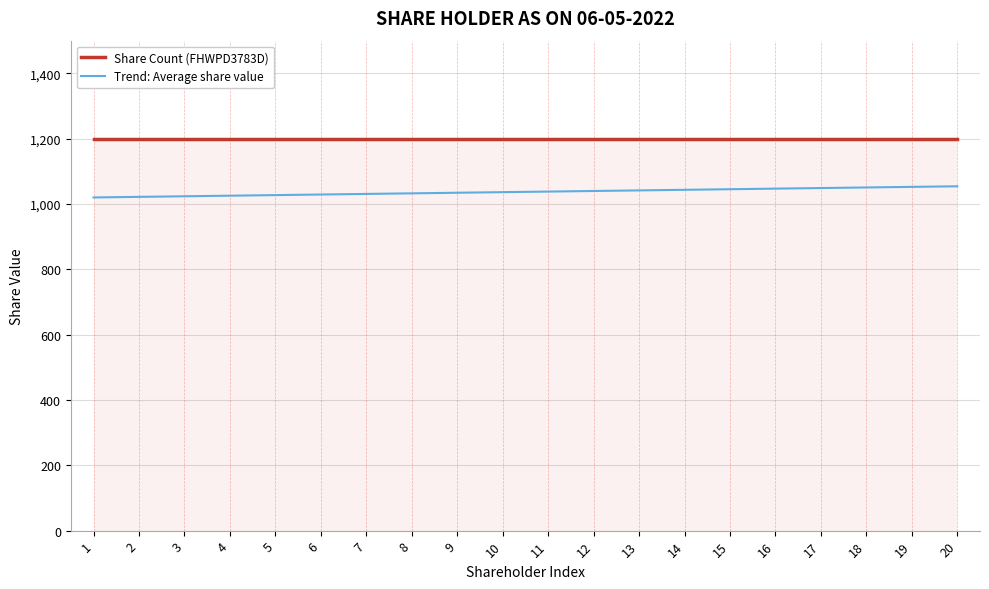

At 11, list the series in order from smallest to largest.

Trend: Average share value, Share Count (FHWPD3783D)